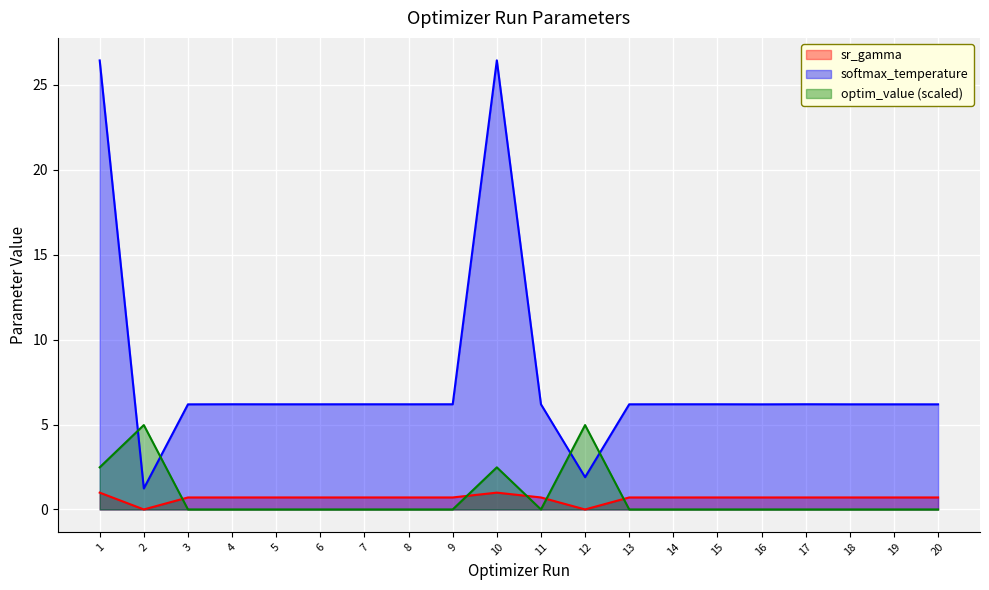

How many series are shown in this chart?

3